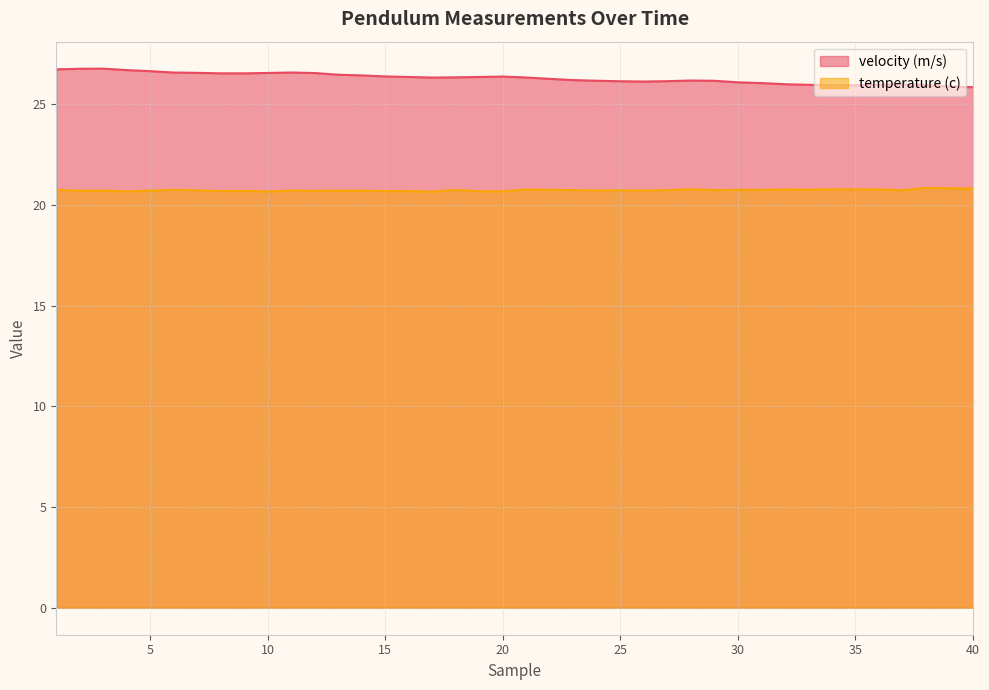

What is the maximum value shown in the chart?

26.8